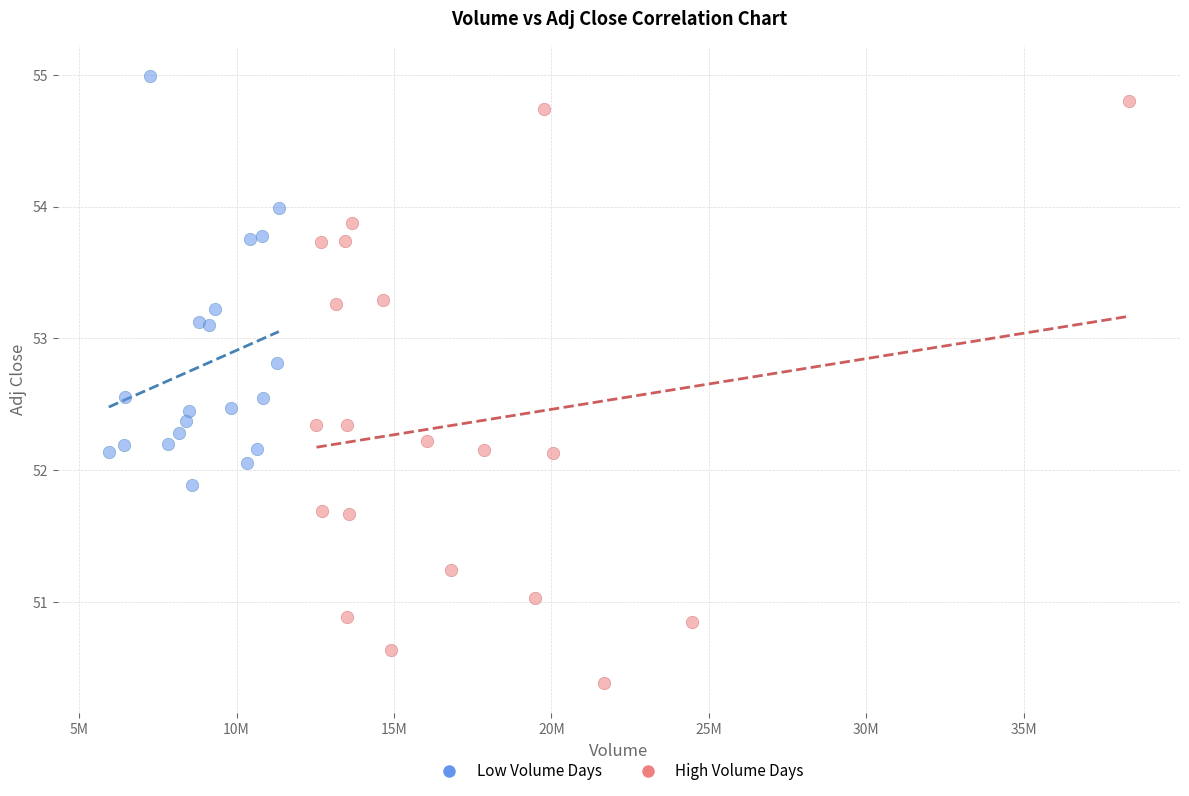

Which series contains the lowest Y value?

High Volume Days